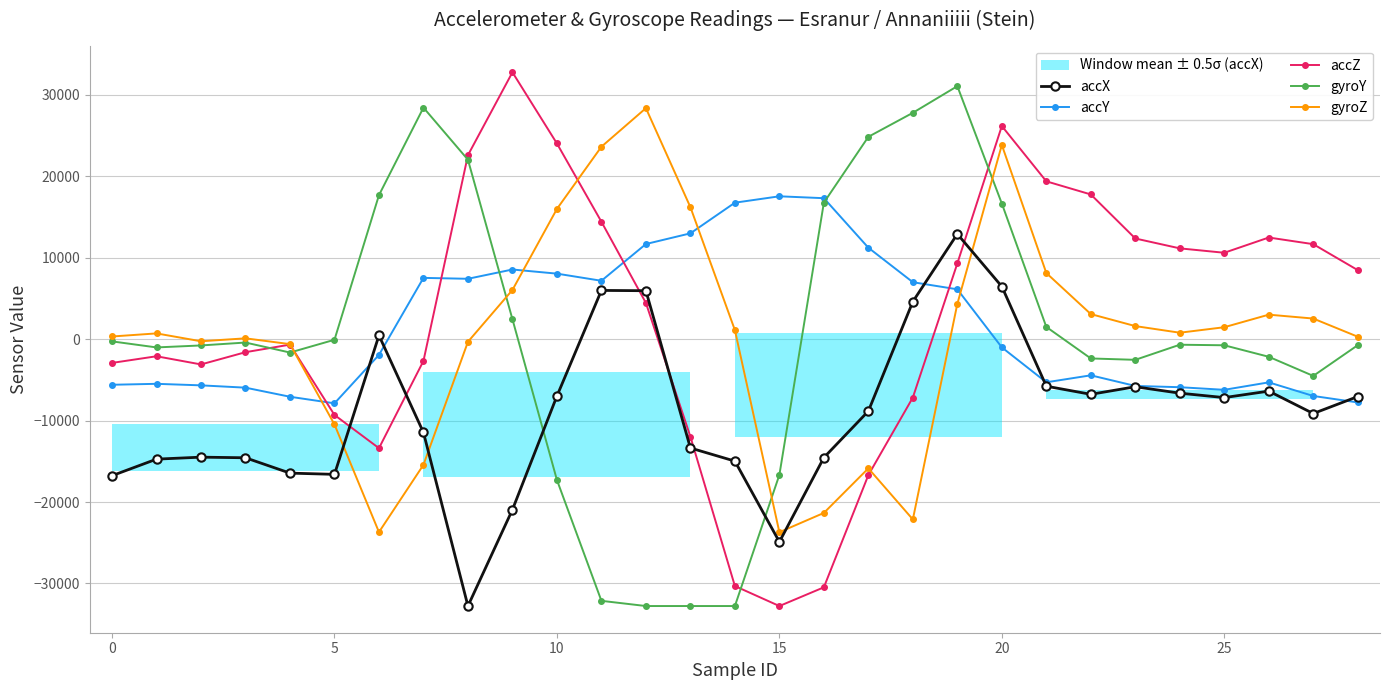

How many series are shown in this chart?

5